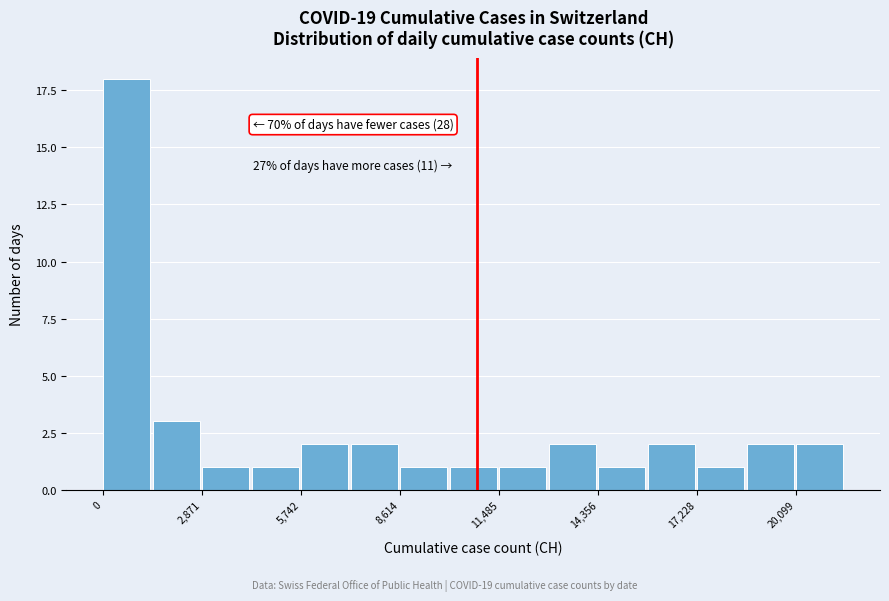

Around what value on the x-axis is the tallest bar? Give the approximate position of its centre, as read against the axis.

500